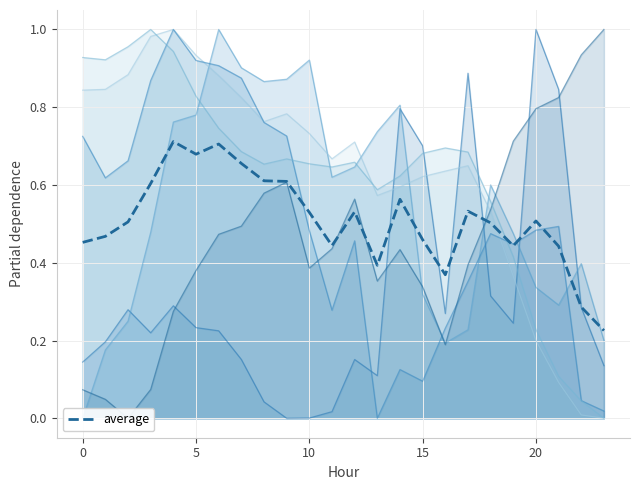

Count the values in the range 0 to 1.

24